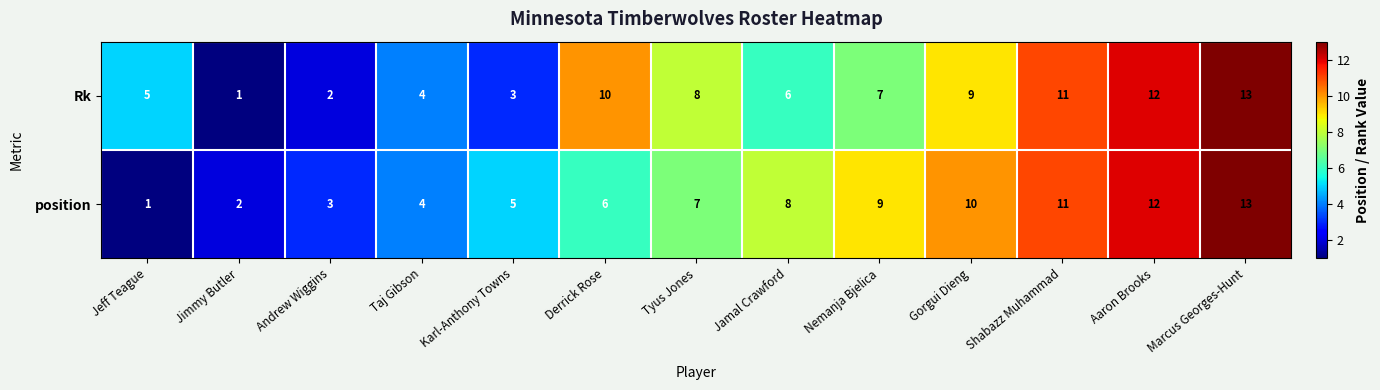

At which category is the sum across all series the highest?

Marcus Georges-Hunt